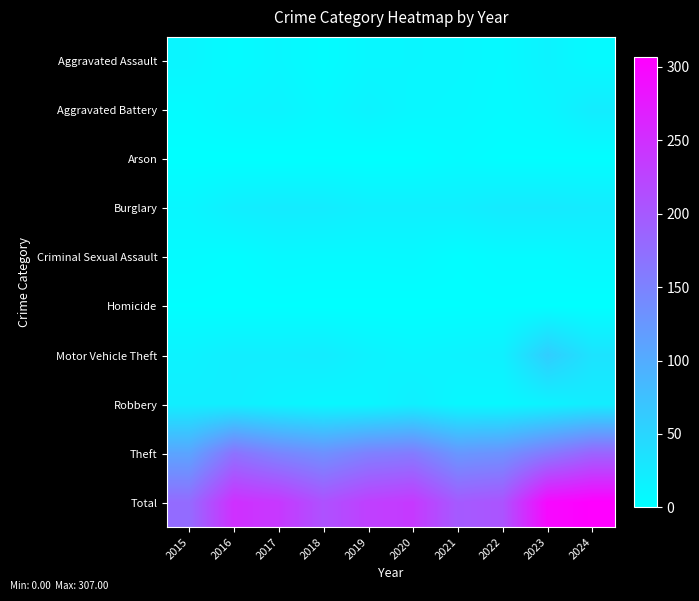

At which category does the chart reach its peak across all series?

2024